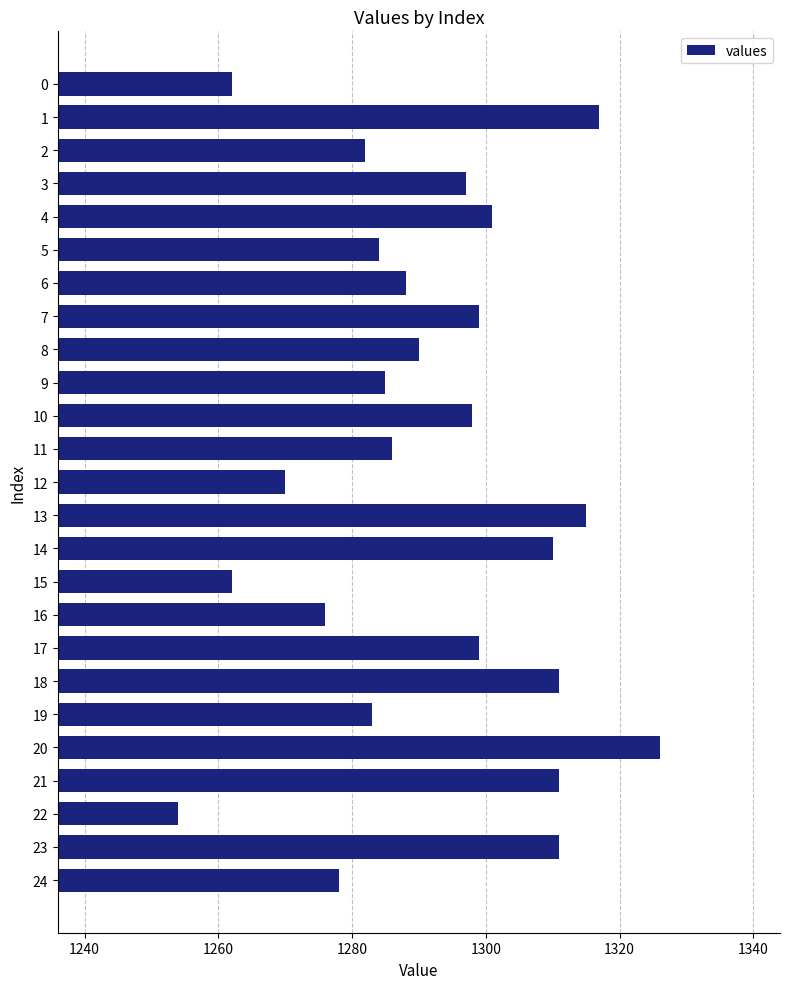

Between 20 and 23, which is larger?

20